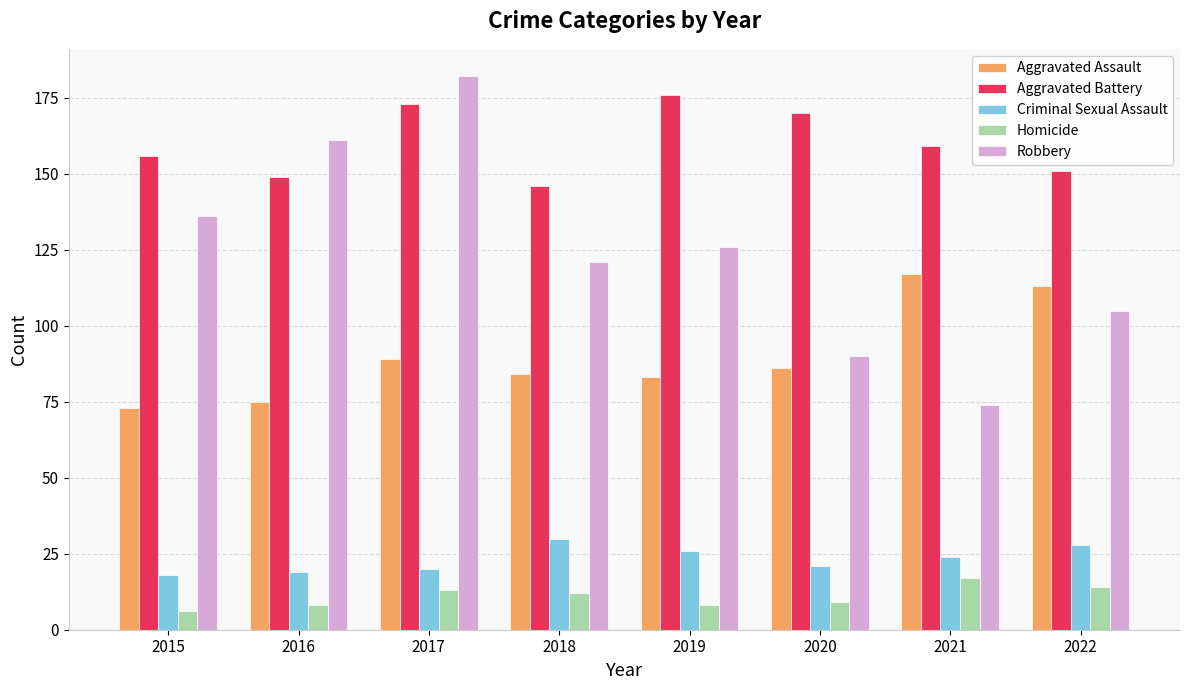

Reading right to left, transcribe all the data shown in this chart.

Aggravated Assault: 113	117	86	83	84	89	75	73
Aggravated Battery: 151	159	170	176	146	173	149	156
Criminal Sexual Assault: 28	24	21	26	30	20	19	18
Homicide: 14	17	9	8	12	13	8	6
Robbery: 105	74	90	126	121	182	161	136